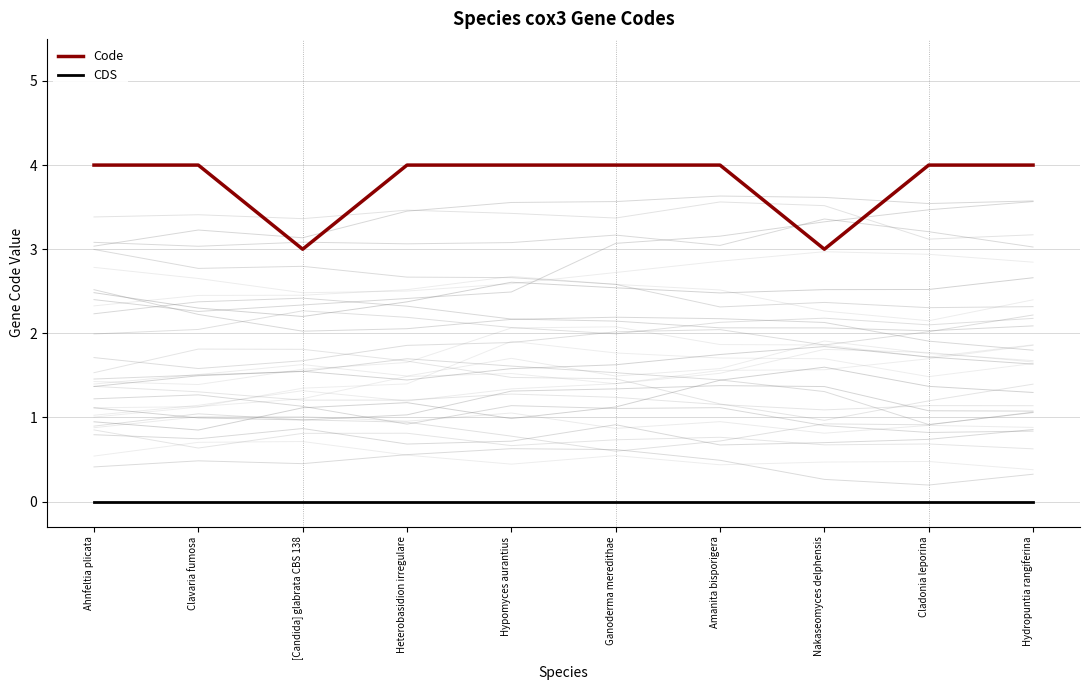

In Code, how many points are lower than both neighbors (excluding endpoints)?

2